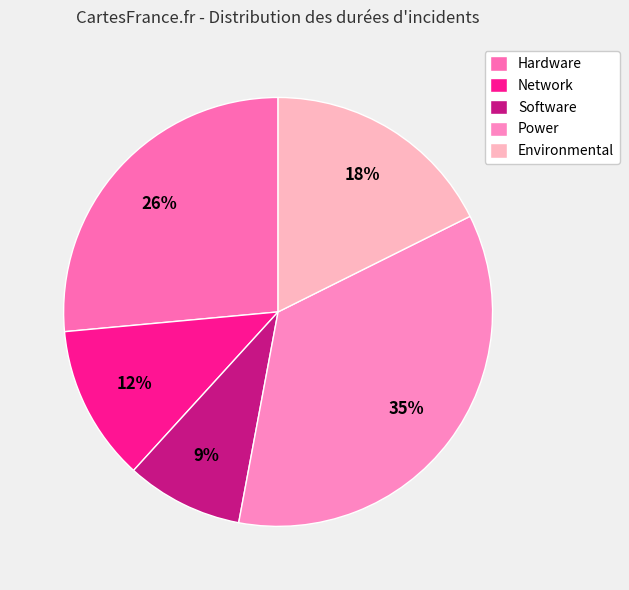

To the nearest percent, what percentage of the pie is Environmental?

18%